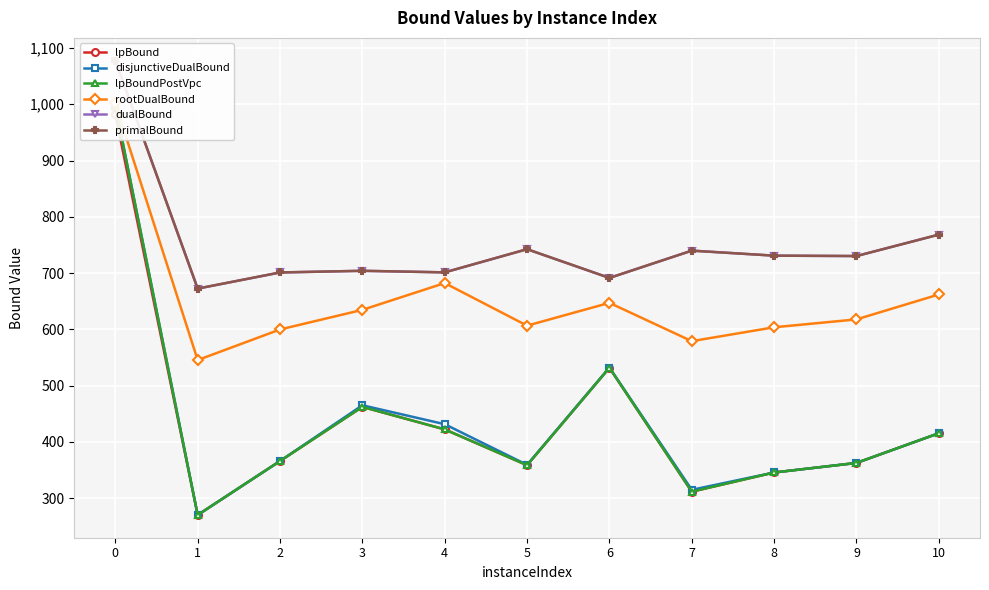

What value does the lpBoundPostVpc series have at 2?

366.1